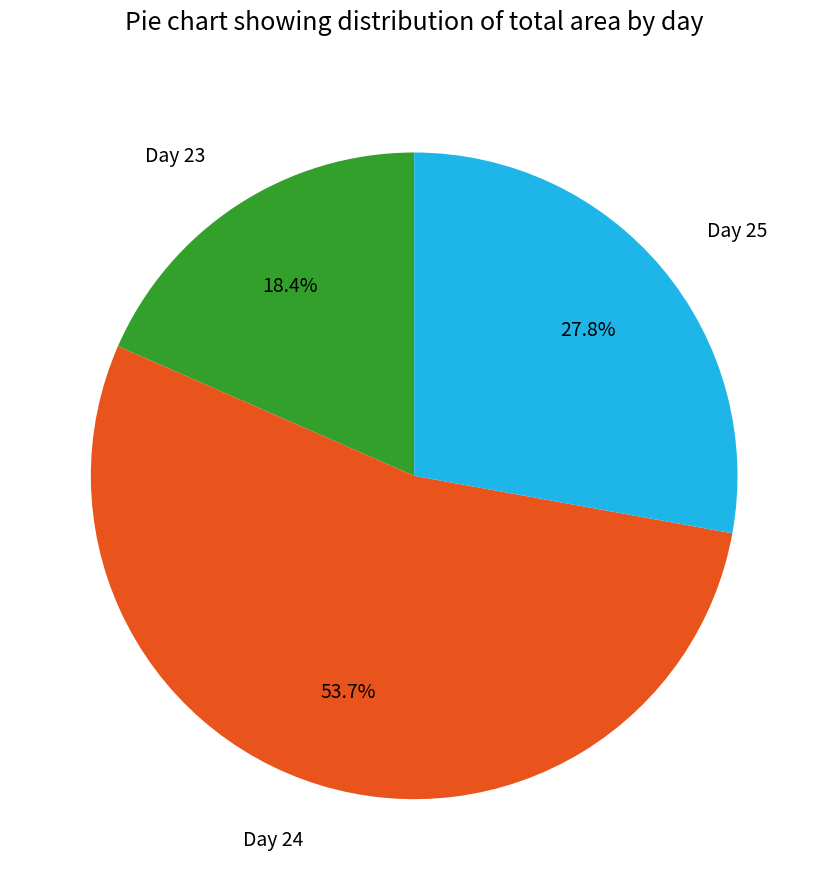

How many slices are in this pie chart?

3